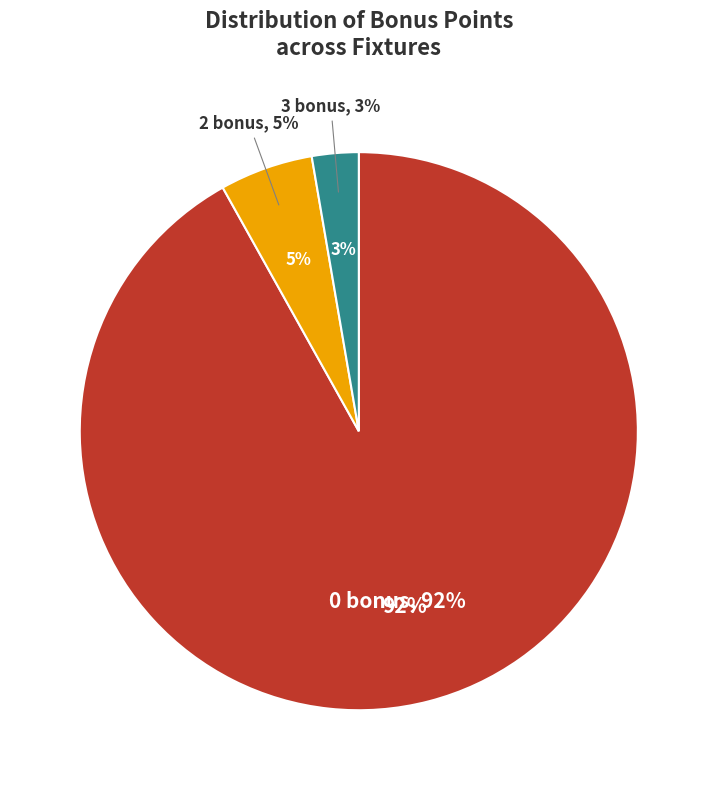

How many slices are in this pie chart?

3